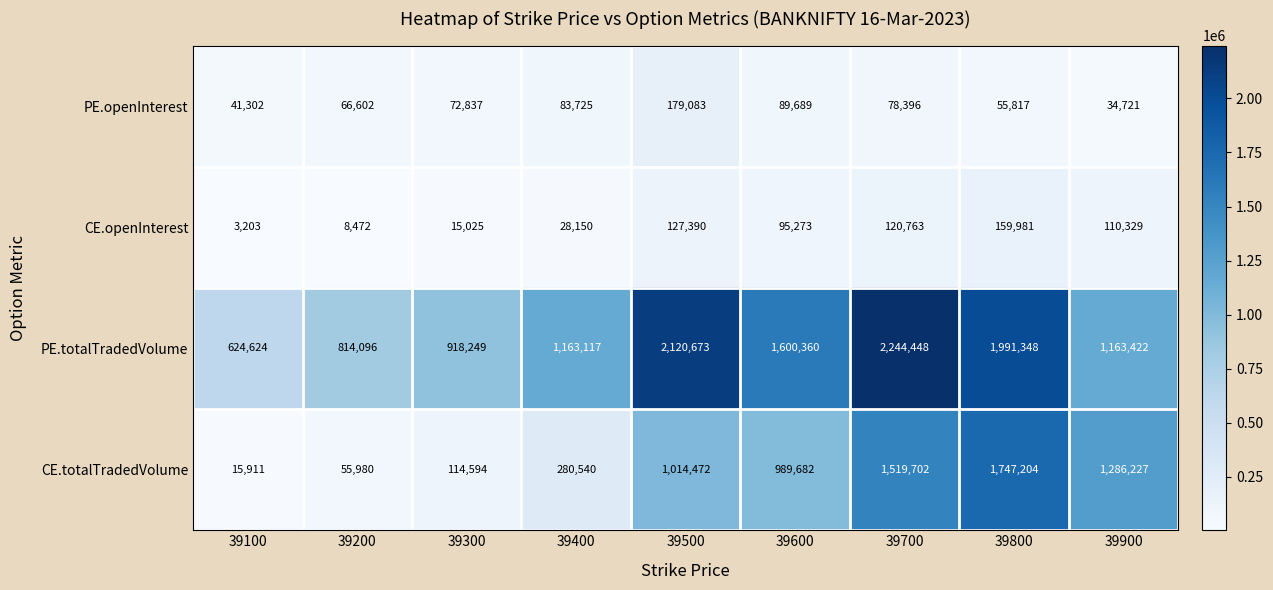

Count the number of data series in this chart.

4